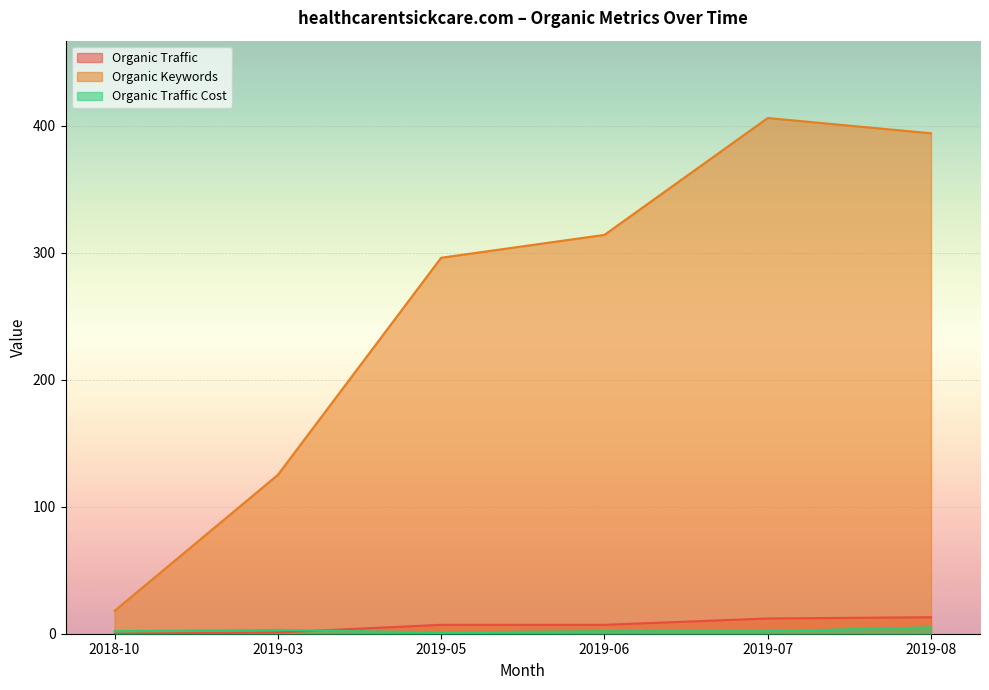

How many values in the Organic Keywords series are below 314?

3